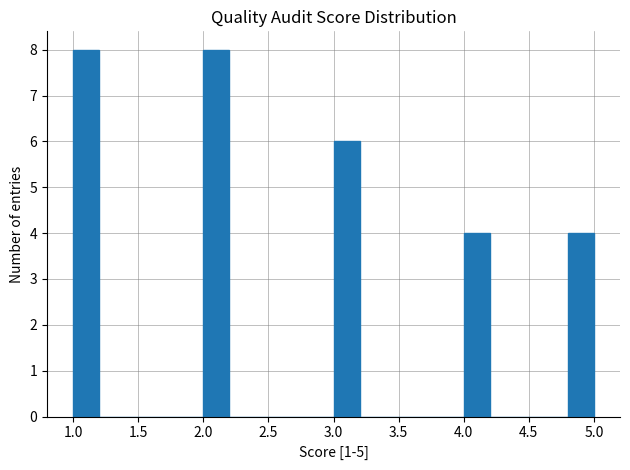

Reading left to right, list every bar in this chart as the range it spans on the x-axis followed by its height. The values are not printed on the chart, so give them approximately, as read against the axis.

1.0 to 1.2: 8
1.2 to 1.4: 0
1.4 to 1.6: 0
1.6 to 1.8: 0
1.8 to 2.0: 0
2.0 to 2.2: 8
2.2 to 2.4: 0
2.4 to 2.6: 0
2.6 to 2.8: 0
2.8 to 3.0: 0
3.0 to 3.2: 6
3.2 to 3.4: 0
3.4 to 3.6: 0
3.6 to 3.8: 0
3.8 to 4.0: 0
4.0 to 4.2: 4
4.2 to 4.4: 0
4.4 to 4.6: 0
4.6 to 4.8: 0
4.8 to 5.0: 4